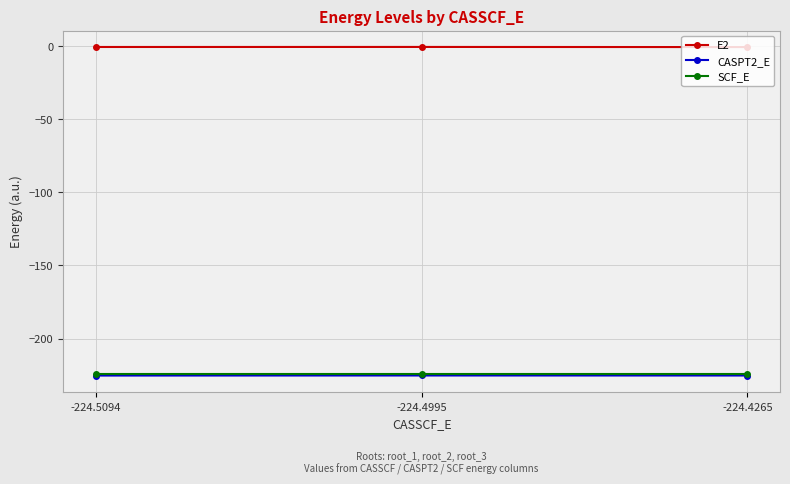

Is the value of SCF_E at -224.4265 greater than the value of E2 at -224.4265?

No